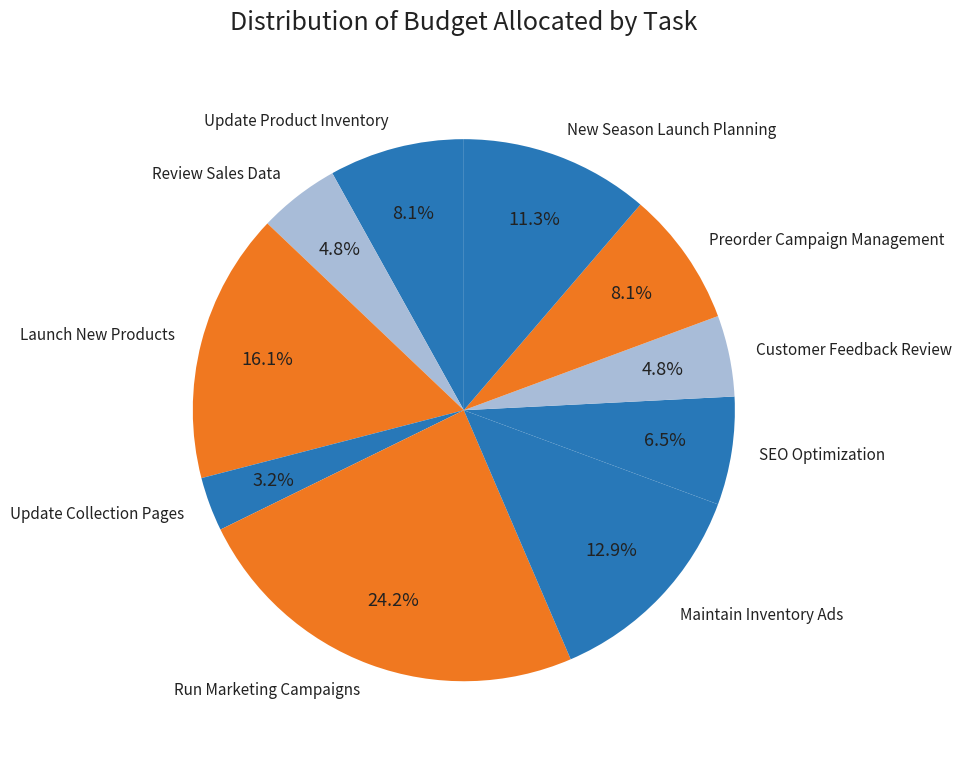

Which has a higher value, Maintain Inventory Ads or New Season Launch Planning?

Maintain Inventory Ads